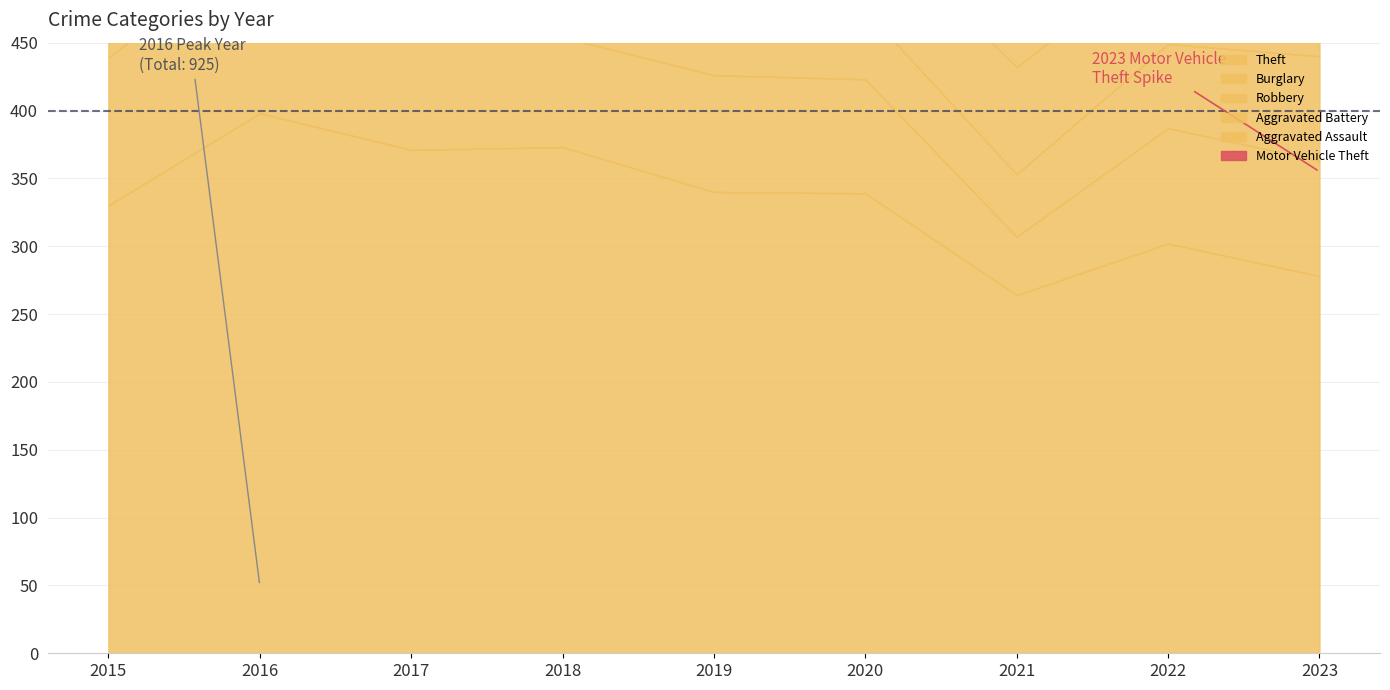

Rank the series at 2019 from lowest to highest value.

Motor Vehicle Theft, Aggravated Assault, Aggravated Battery, Robbery, Burglary, Theft